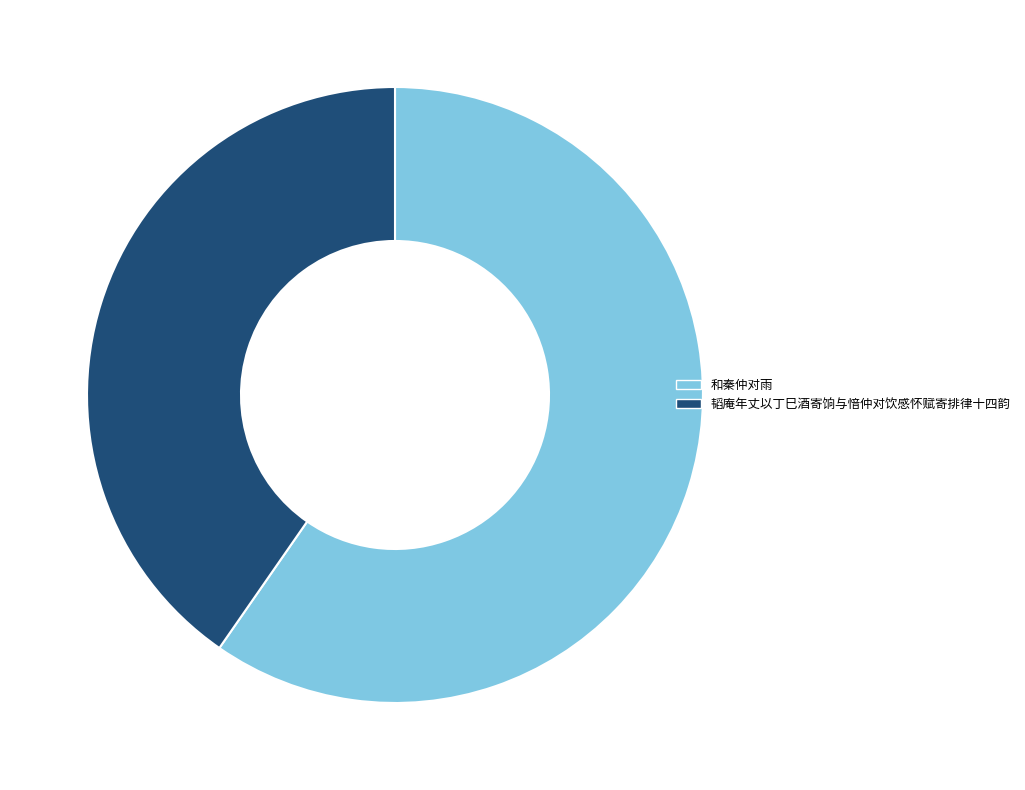

Rank the categories by value from lowest to highest.

韬庵年丈以丁巳酒寄饷与愔仲对饮感怀赋寄排律十四韵, 和秦仲对雨